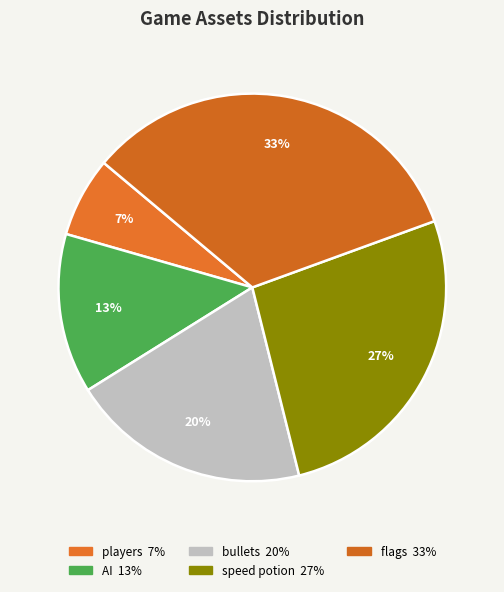

Is the sum of speed potion and AI greater than half?

No